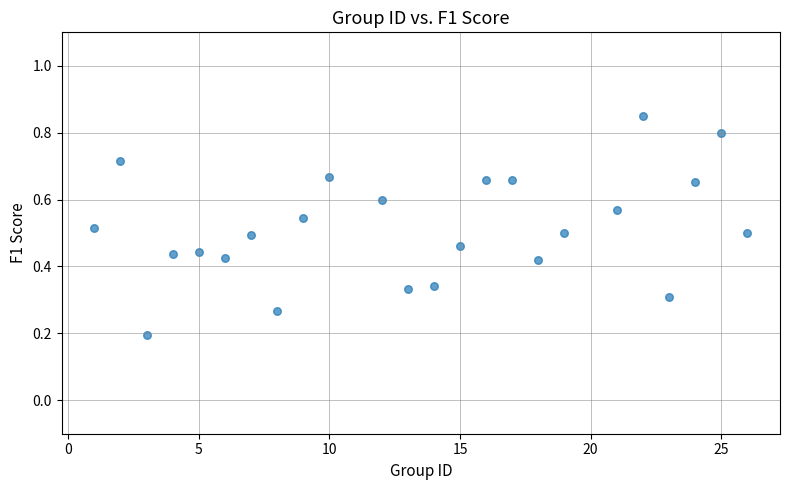

What is the range of X values (max minus min)?

25.0